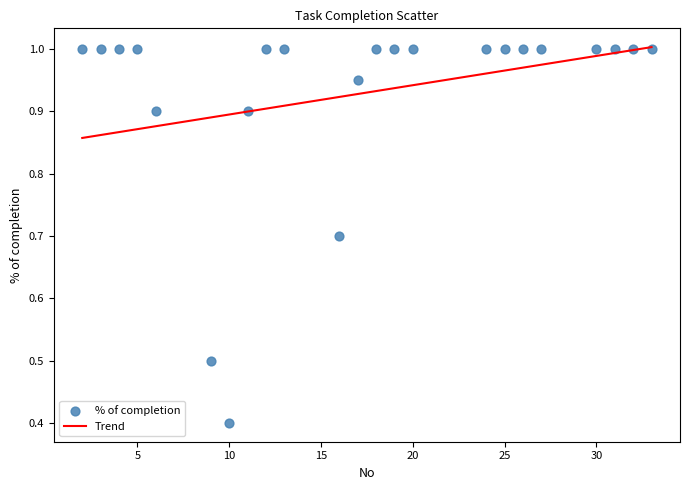

What Y value in the scatter plot is closest to 0?

0.4